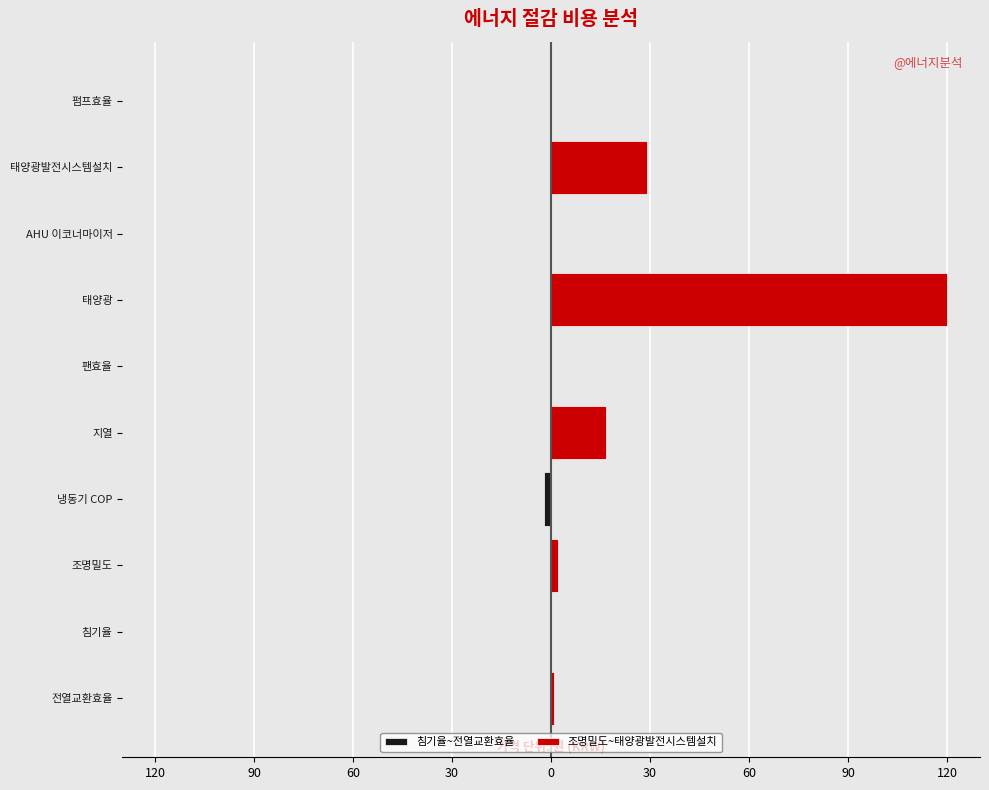

How many bars are there in each group?

2